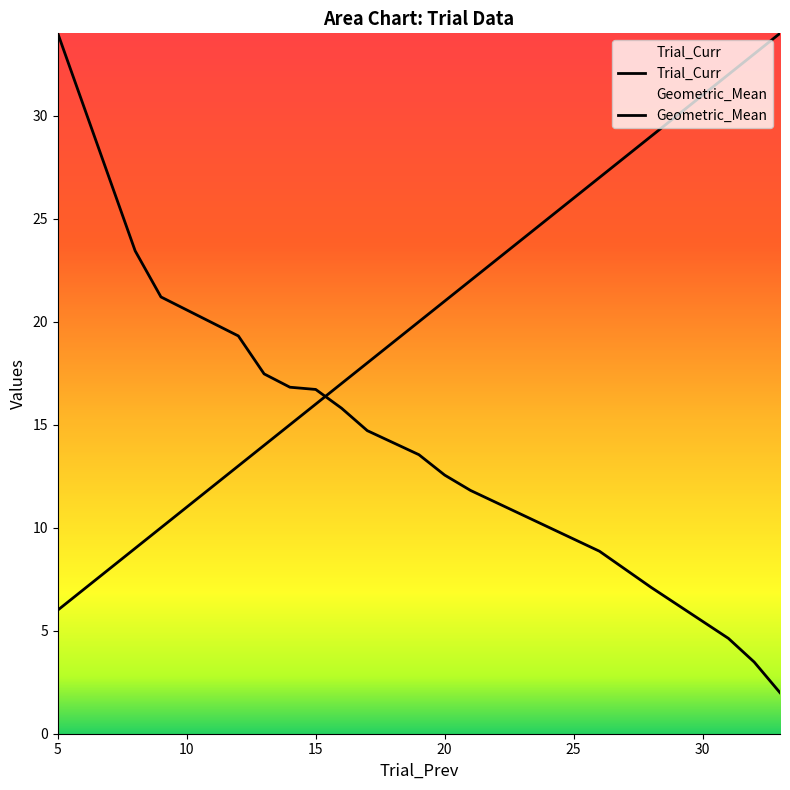

What is the maximum value shown in the chart?

34.0